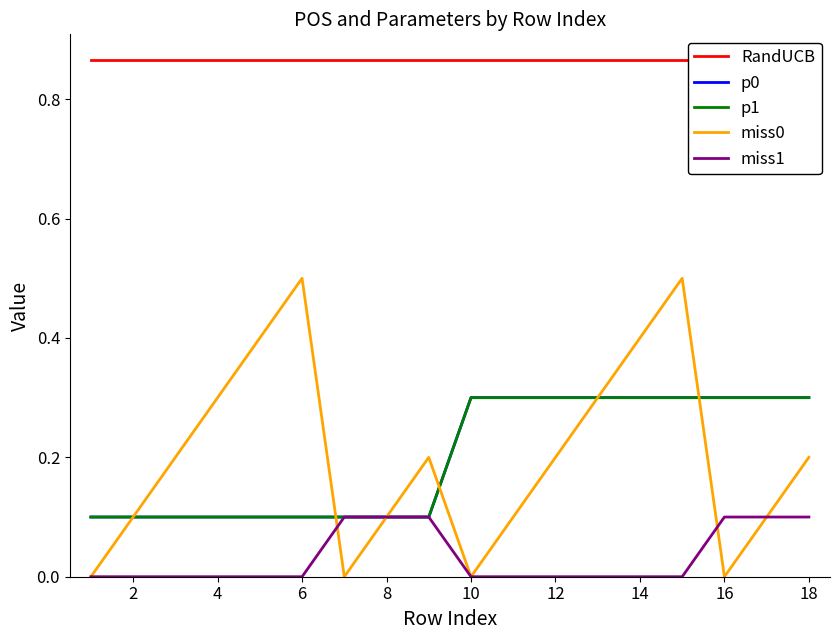

In miss0, how many points are higher than both neighbors (excluding endpoints)?

3